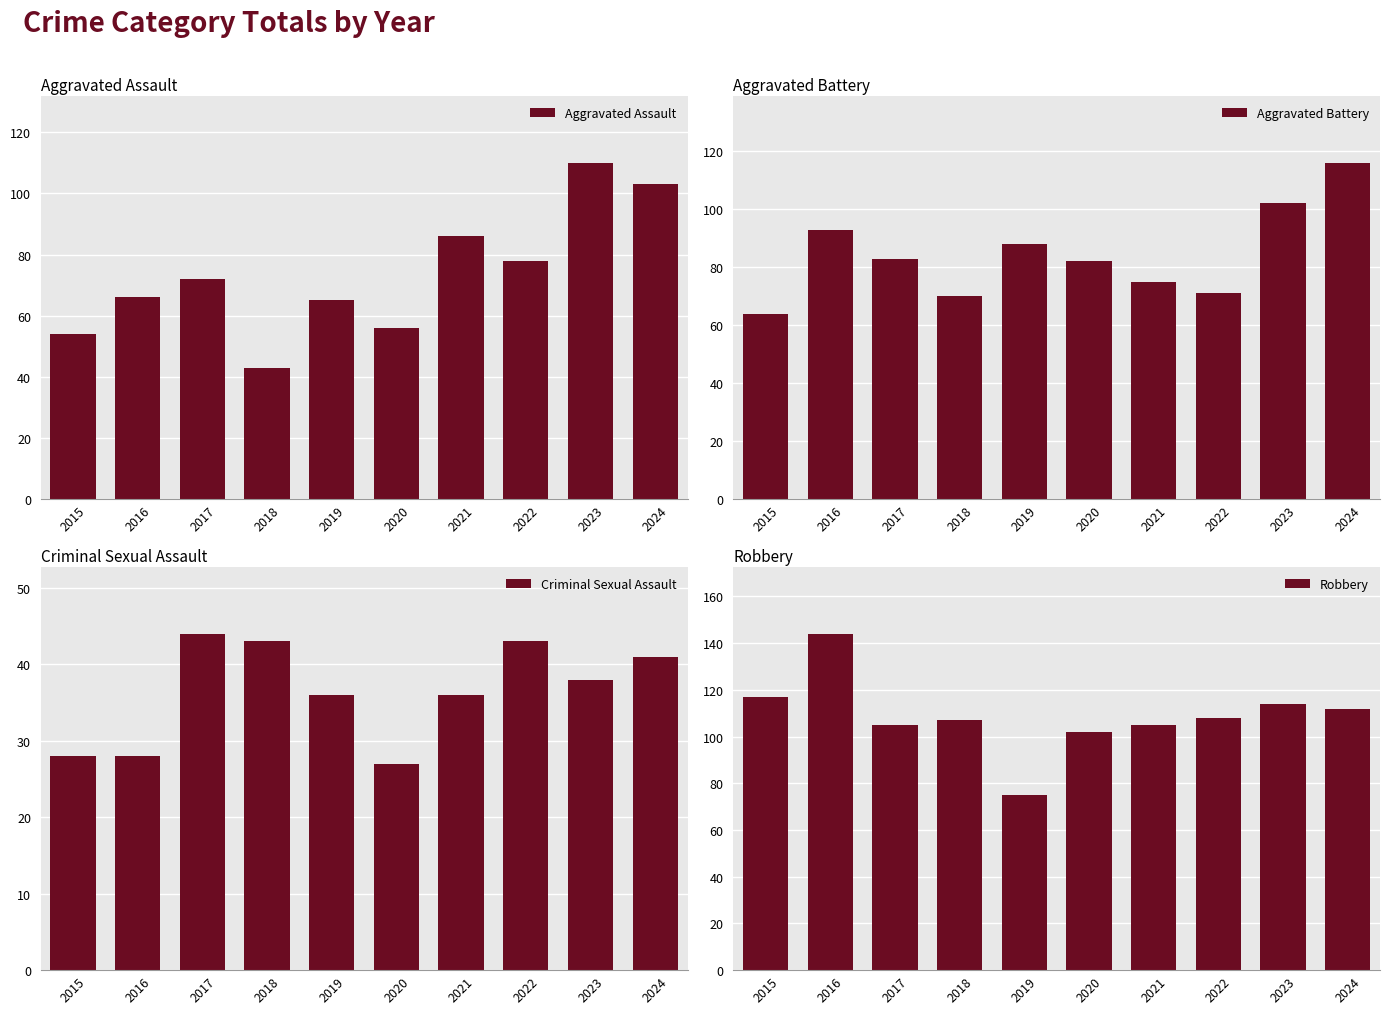

Where does the Criminal Sexual Assault series first go above 38?

2017